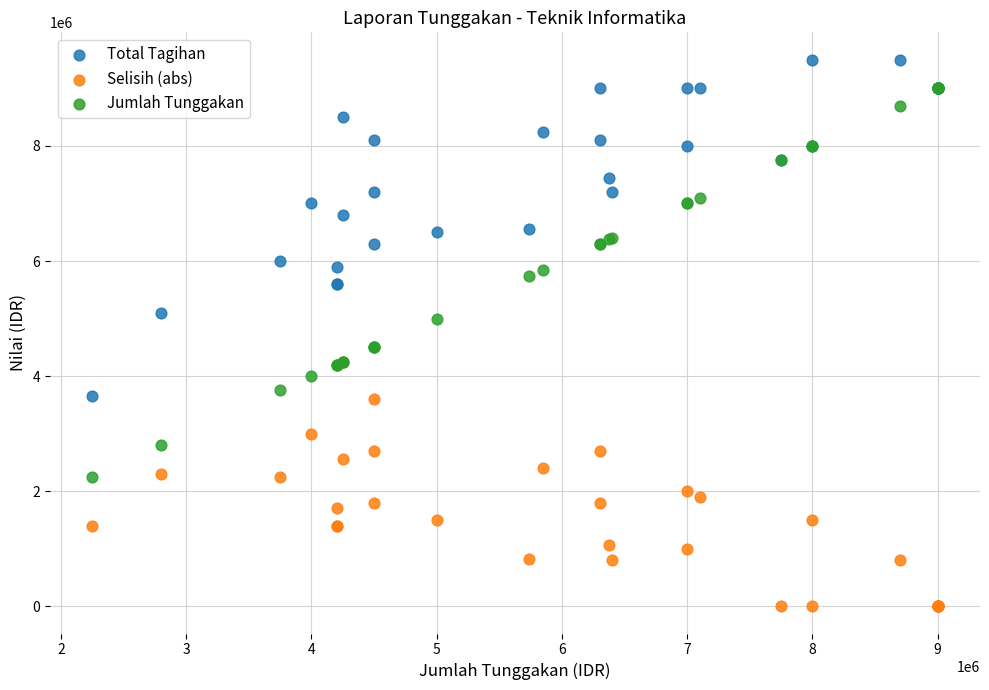

Which series reaches the maximum Y coordinate?

Total Tagihan